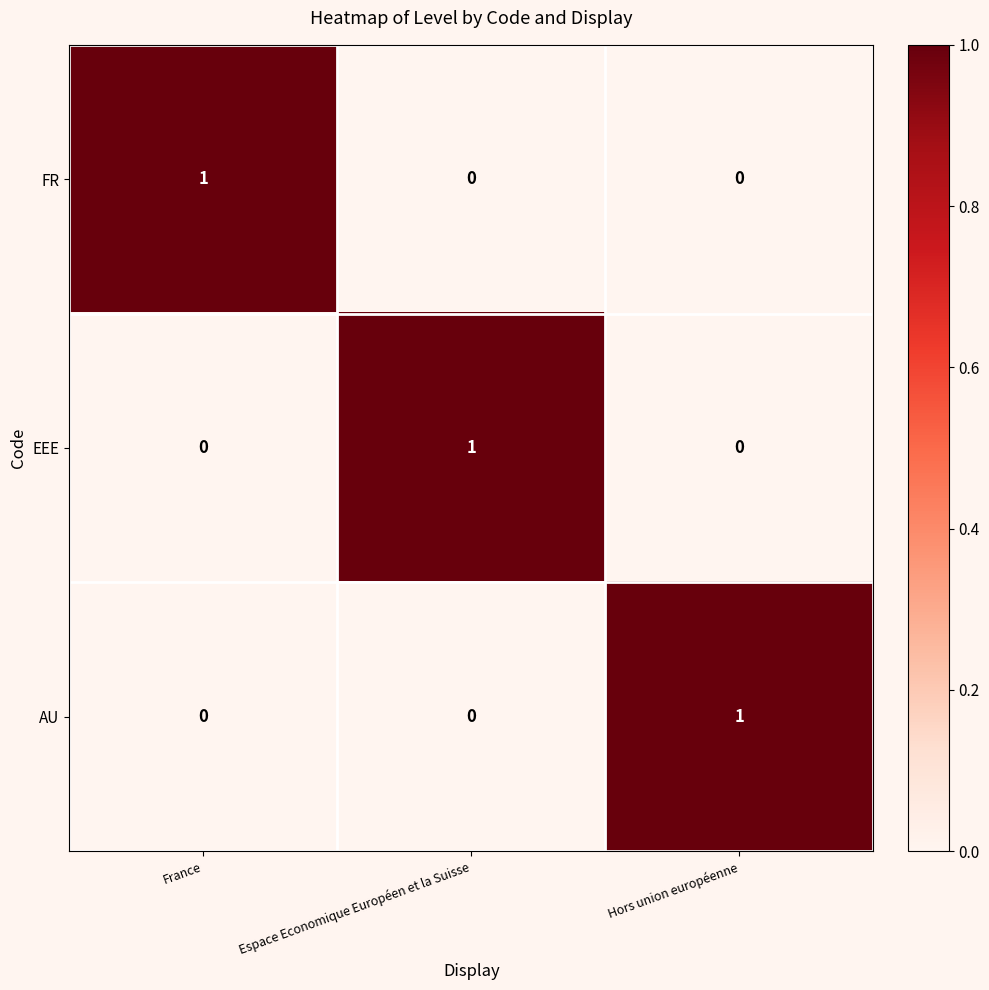

Is the value of FR at Espace Economique Européen et la Suisse greater than the value of EEE at Espace Economique Européen et la Suisse?

No